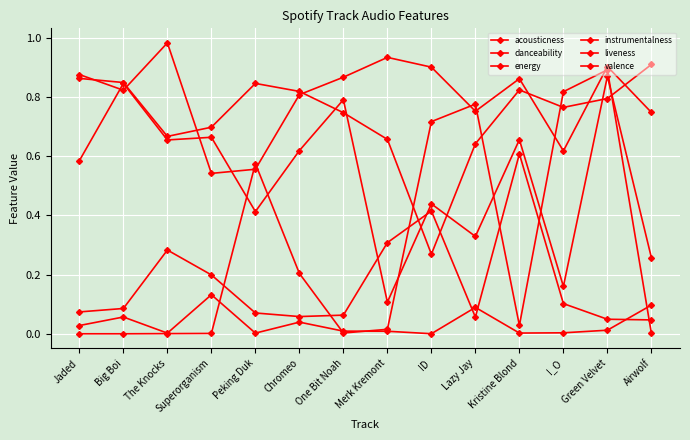

What position from the right is I_O?

3